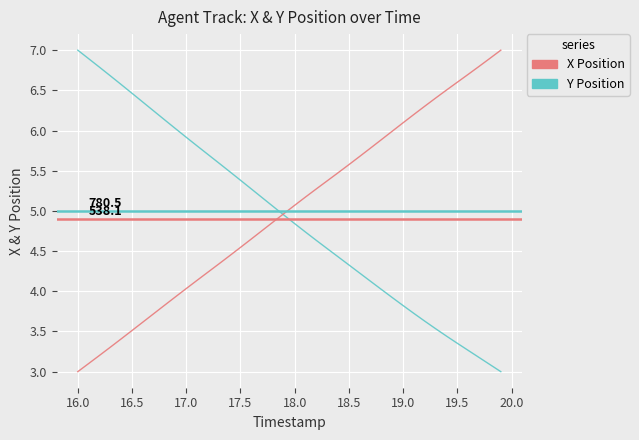

What is the maximum value for Y Position?

7.0